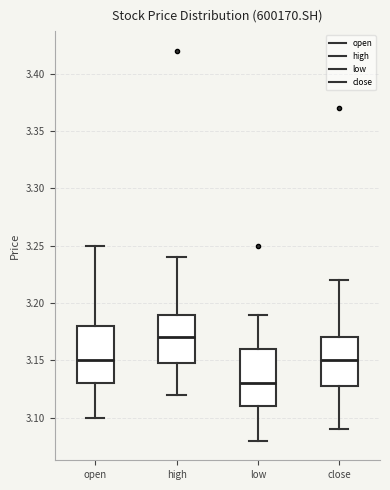

Which box has the lowest median line?

low